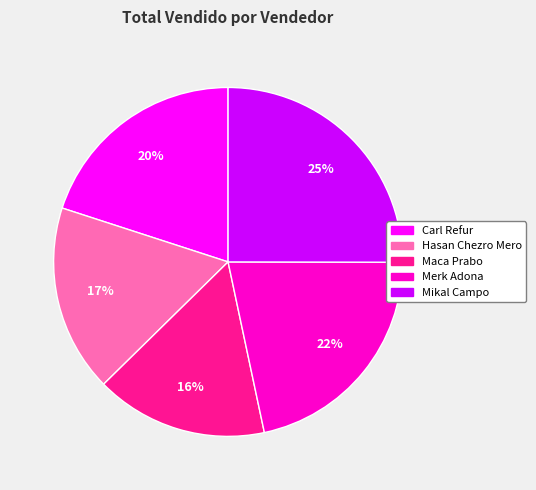

Do Merk Adona and Hasan Chezro Mero together represent more than half of the pie?

No